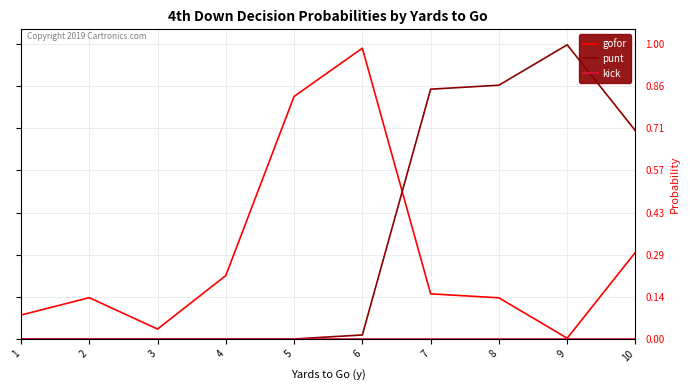

True or false: punt has a value of 1.1 at 8.

False